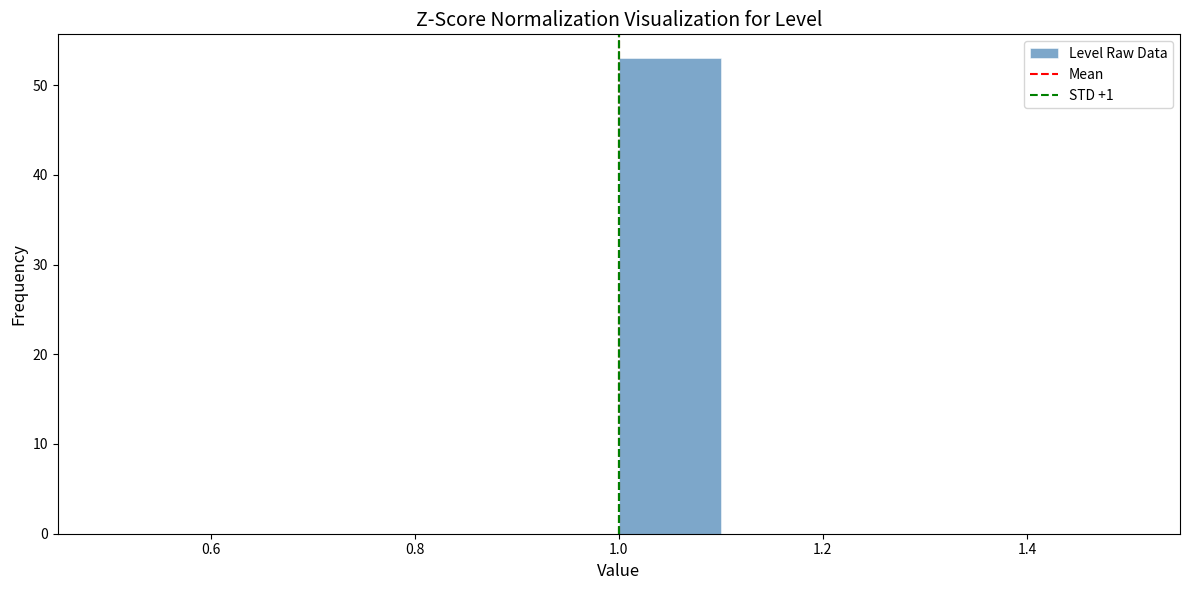

Reading left to right, list every bar in this chart as the range it spans on the x-axis followed by its height. The values are not printed on the chart, so give them approximately, as read against the axis.

0.5 to 0.6: 0
0.6 to 0.7: 0
0.7 to 0.8: 0
0.8 to 0.9: 0
0.9 to 1.0: 0
1.0 to 1.1: 53
1.1 to 1.2: 0
1.2 to 1.3: 0
1.3 to 1.4: 0
1.4 to 1.5: 0